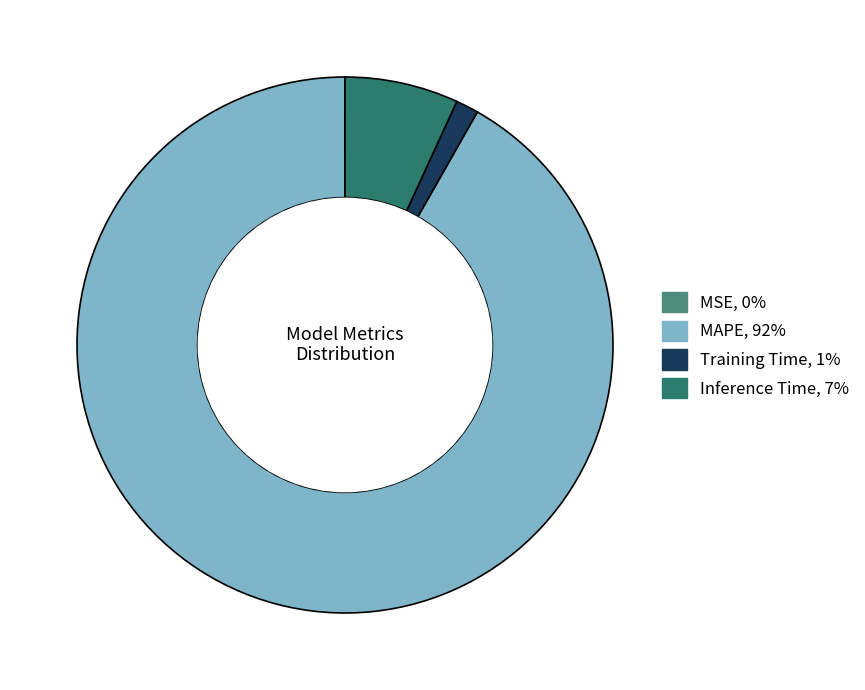

How many segments does this pie chart have?

4